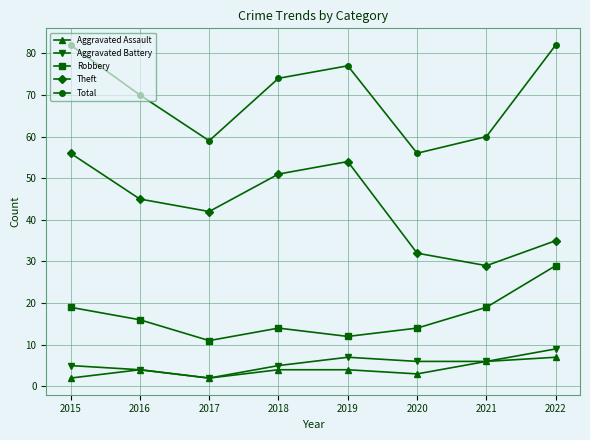

What is the spread (max minus min) of values at 2017?

57